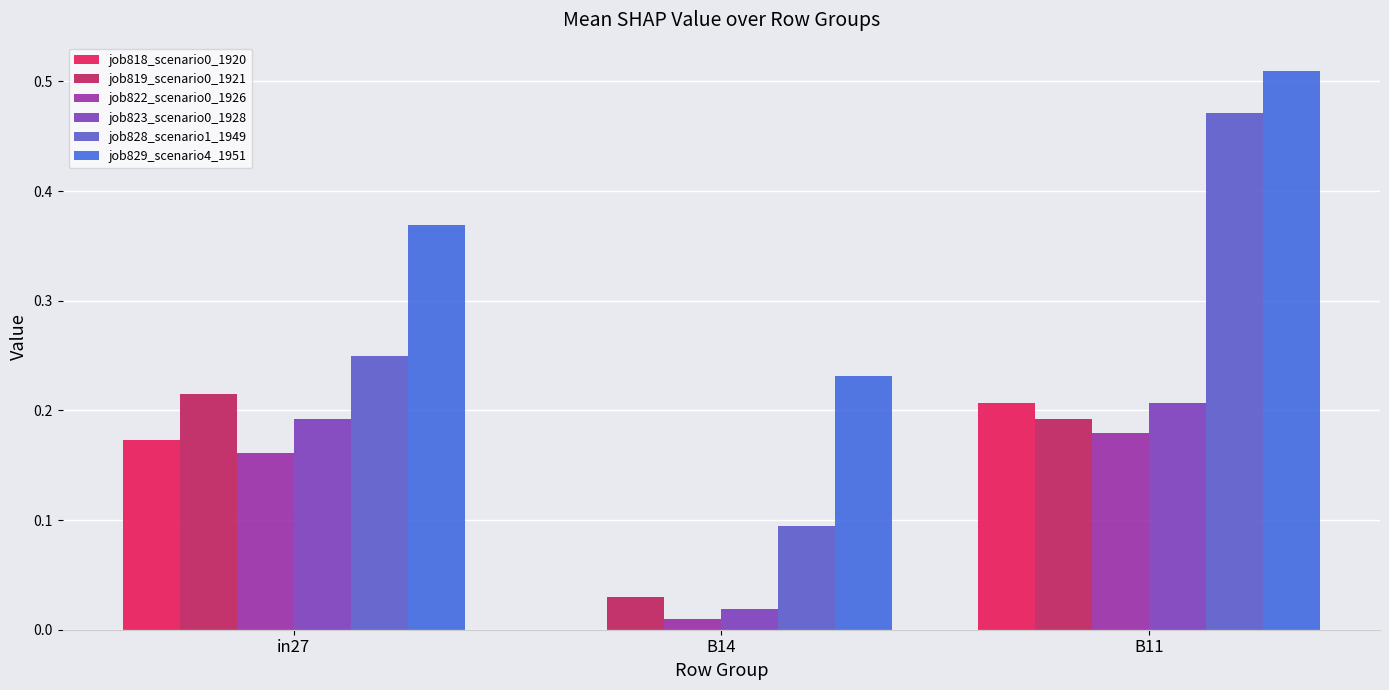

Are the bars grouped side by side (vs. stacked)?

Yes